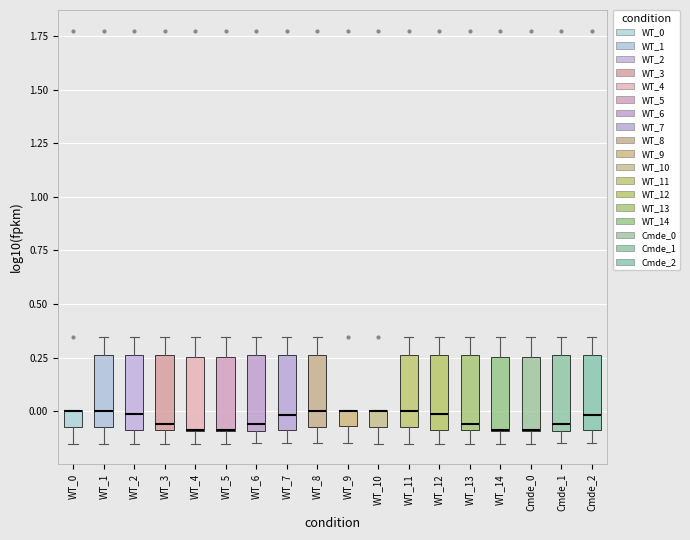

Reading left to right, read every box against the y-axis: the position of its median line, the range the box covers, and the ends of its whiskers. The values are not printed on the chart, so give them approximately, as read against the axis.

WT_0: median 0.00 (drawn on the box's upper edge), box -0.05 to 0.00, whiskers -0.15 to 0.00
WT_1: median 0.00, box -0.05 to 0.25, whiskers -0.15 to 0.35
WT_2: median 0.00, box -0.10 to 0.25, whiskers -0.15 to 0.35
WT_3: median -0.05, box -0.10 to 0.25, whiskers -0.15 to 0.35
WT_4: median -0.10 (drawn on the box's lower edge), box -0.10 to 0.25, whiskers -0.15 to 0.35
WT_5: median -0.10 (drawn on the box's lower edge), box -0.10 to 0.25, whiskers -0.15 to 0.35
WT_6: median -0.05, box -0.10 to 0.25, whiskers -0.15 to 0.35
WT_7: median 0.00, box -0.10 to 0.25, whiskers -0.15 to 0.35
WT_8: median 0.00, box -0.05 to 0.25, whiskers -0.15 to 0.35
WT_9: median 0.00 (drawn on the box's upper edge), box -0.05 to 0.00, whiskers -0.15 to 0.00
WT_10: median 0.00 (drawn on the box's upper edge), box -0.05 to 0.00, whiskers -0.15 to 0.00
WT_11: median 0.00, box -0.05 to 0.25, whiskers -0.15 to 0.35
WT_12: median 0.00, box -0.10 to 0.25, whiskers -0.15 to 0.35
WT_13: median -0.05, box -0.10 to 0.25, whiskers -0.15 to 0.35
WT_14: median -0.10 (drawn on the box's lower edge), box -0.10 to 0.25, whiskers -0.15 to 0.35
Cmde_0: median -0.10 (drawn on the box's lower edge), box -0.10 to 0.25, whiskers -0.15 to 0.35
Cmde_1: median -0.05, box -0.10 to 0.25, whiskers -0.15 to 0.35
Cmde_2: median 0.00, box -0.10 to 0.25, whiskers -0.15 to 0.35